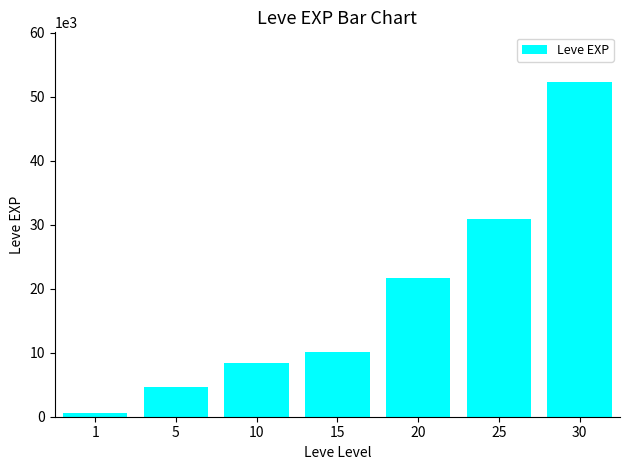

Read the value at 1.

630